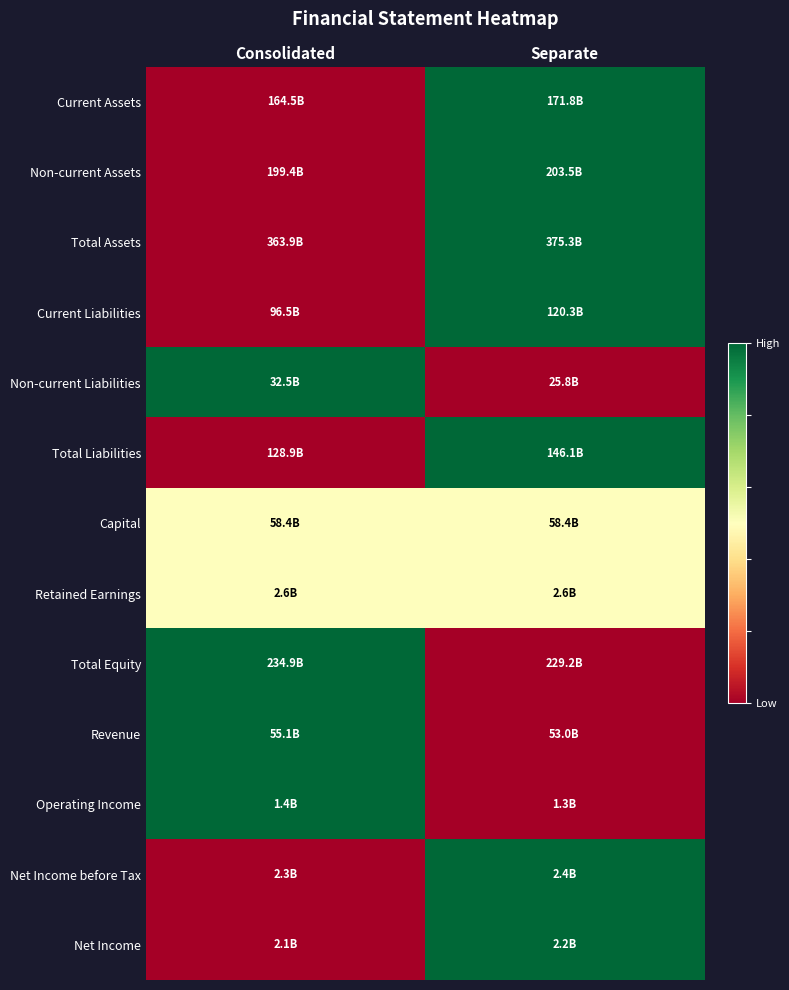

What is the spread (max minus min) of values at Separate?

1.0